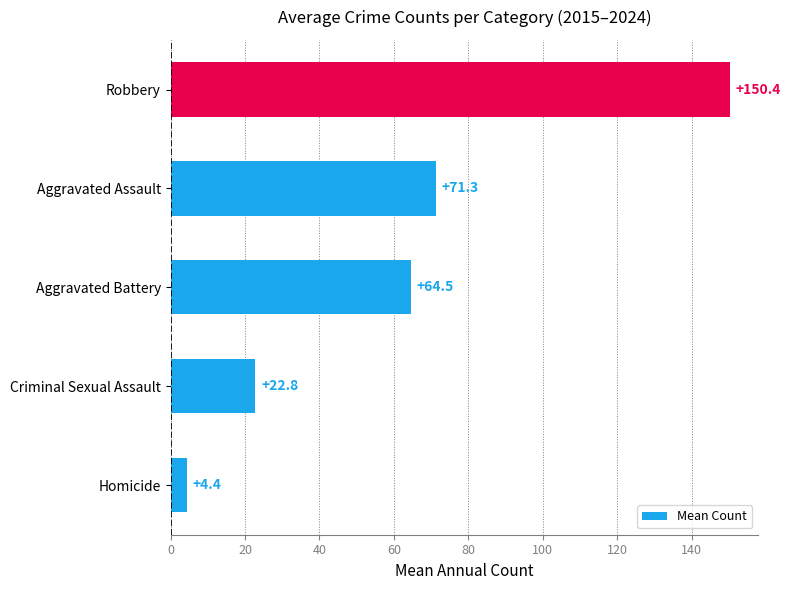

The chart shows a value of 4.4 at Homicide. True or false?

True